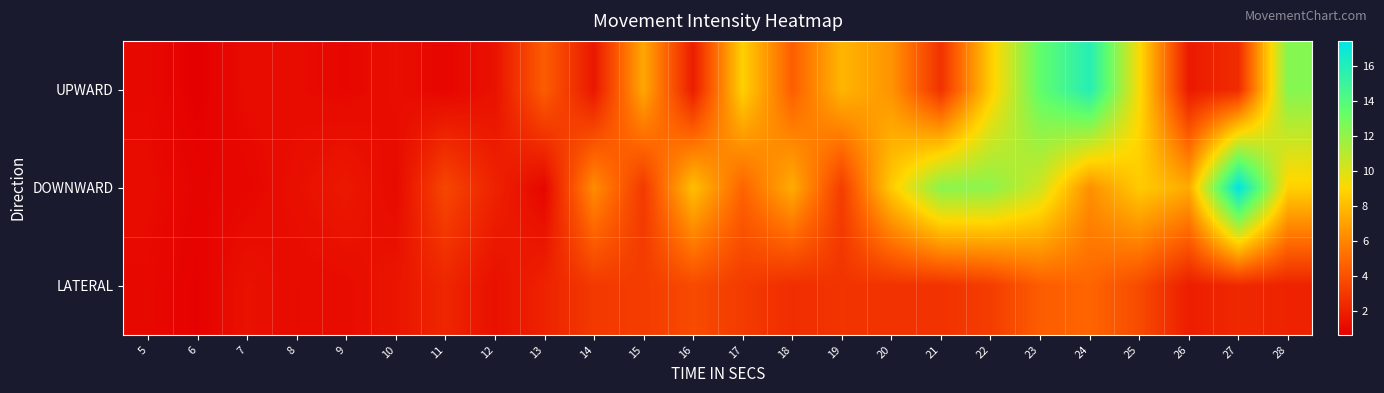

Count the number of categories in the chart.

24